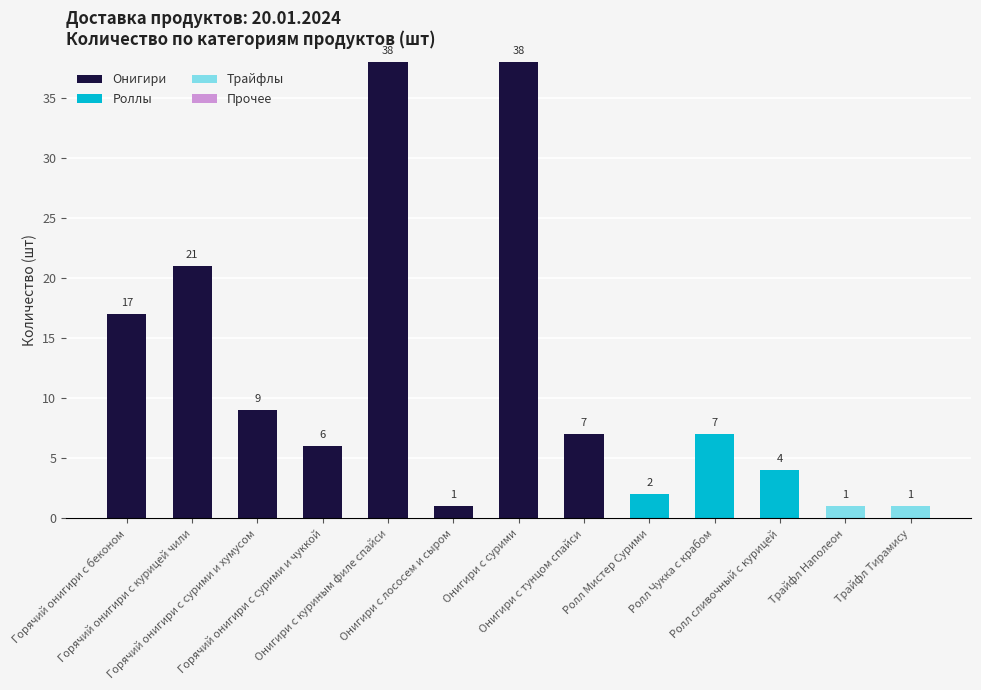

What is the highest value of the Онигири series?

38